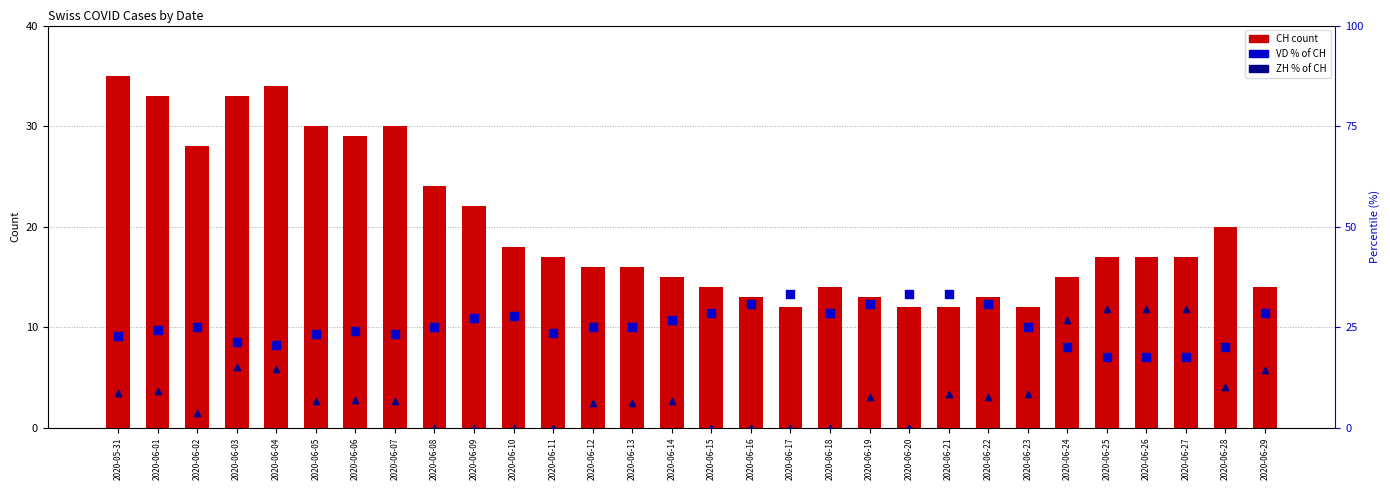

Which series contains the lowest Y value?

ZH % of CH